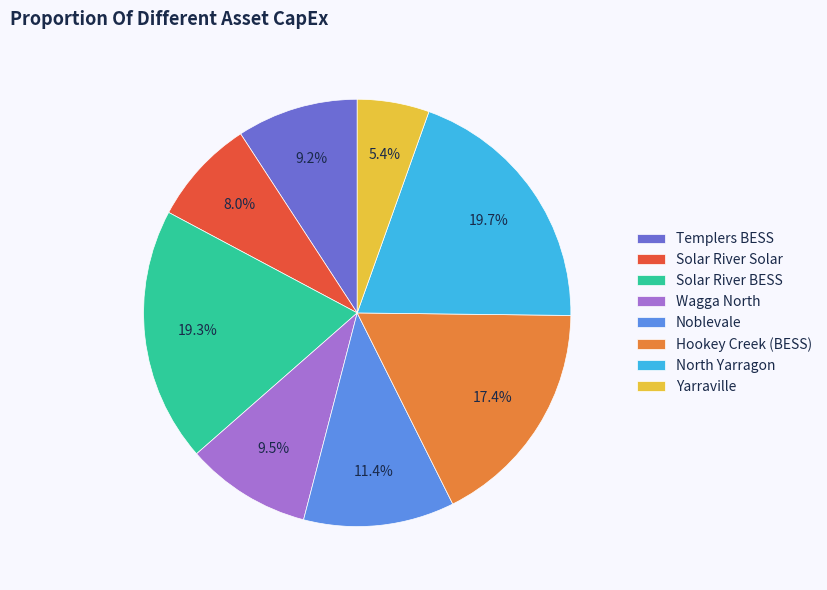

To the nearest percent, what portion does Yarraville represent?

5%